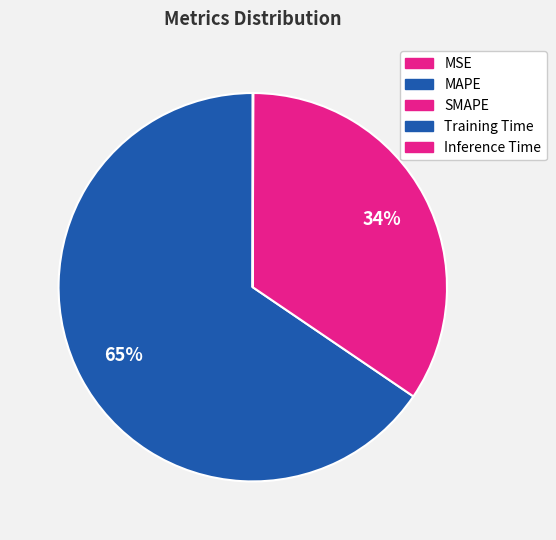

Does MAPE represent more than half of the total?

Yes